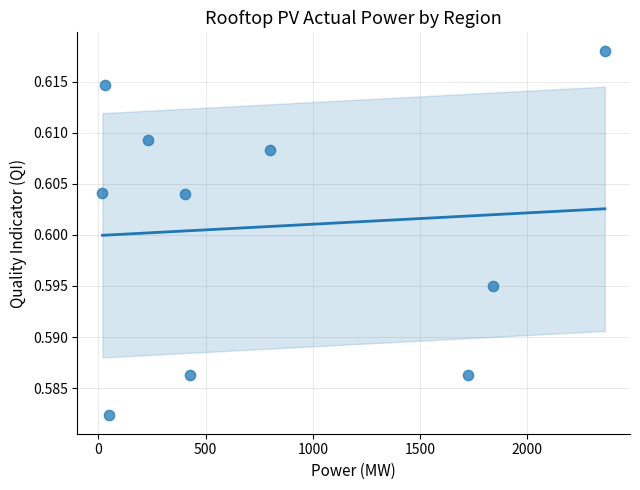

What is the range of X values (max minus min)?

2342.7